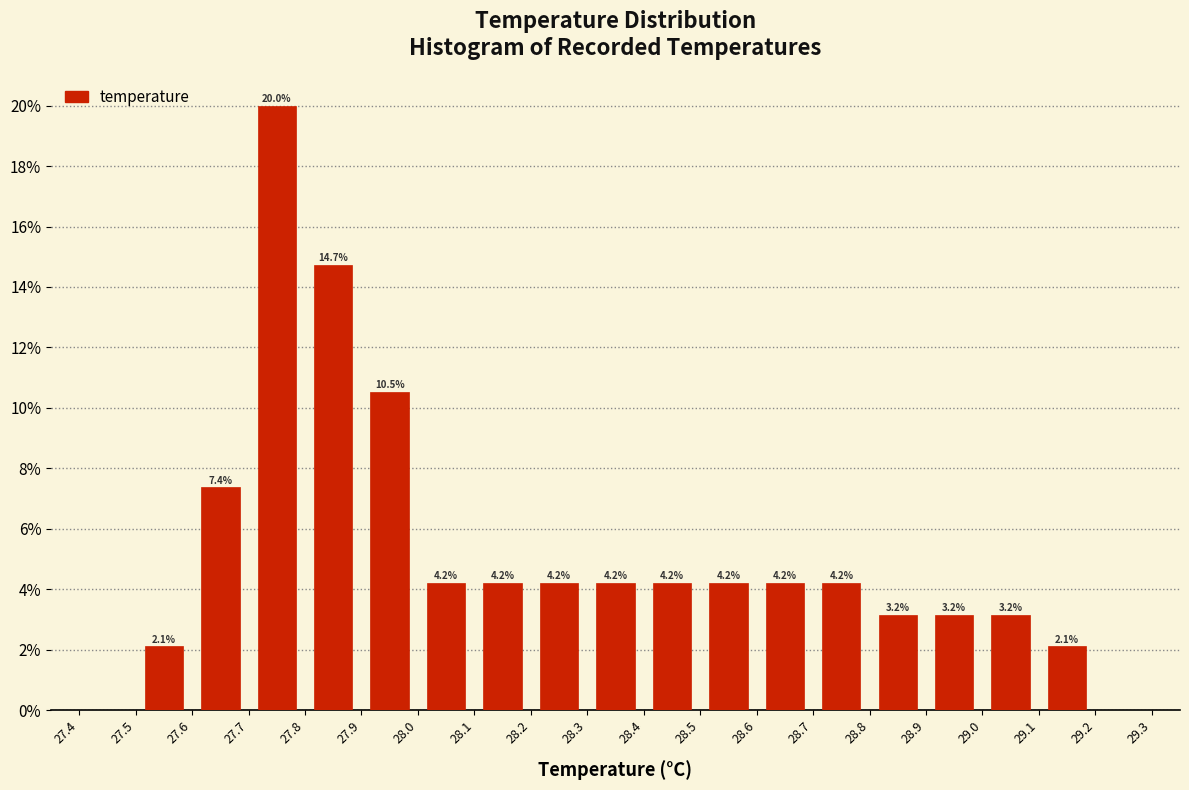

Over which range of the x-axis is the bar tallest?

27.7 to 27.8